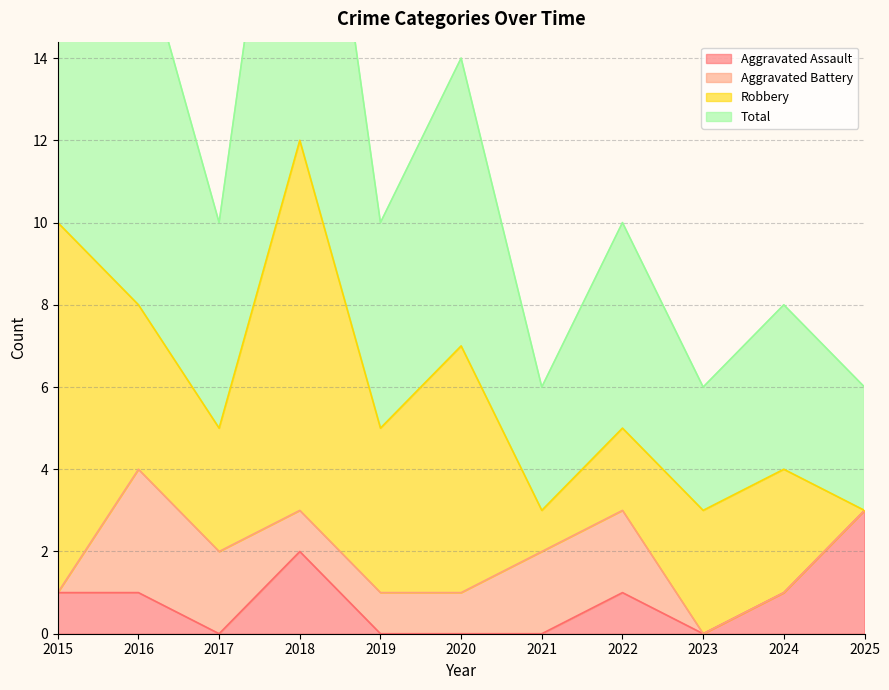

How many data points in Aggravated Assault are above 1?

2